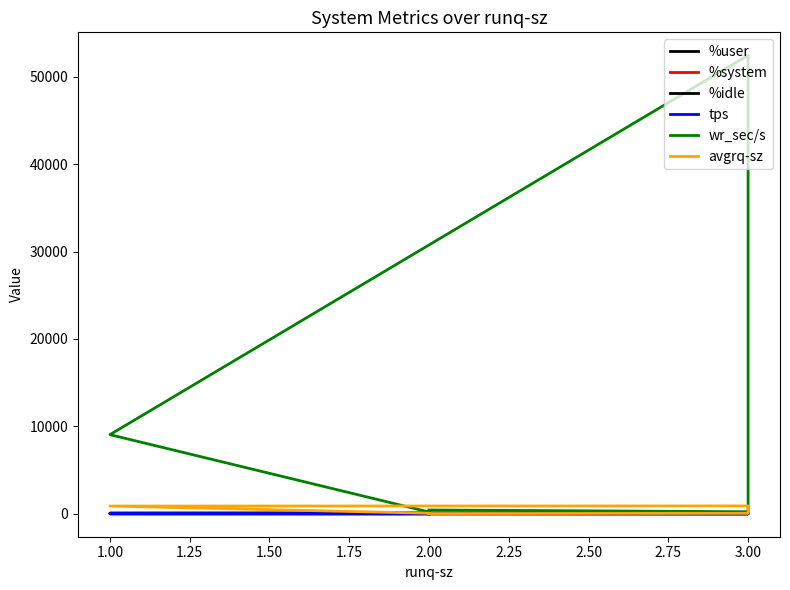

What is the difference between the second highest and second lowest values in the %system series?

1.3